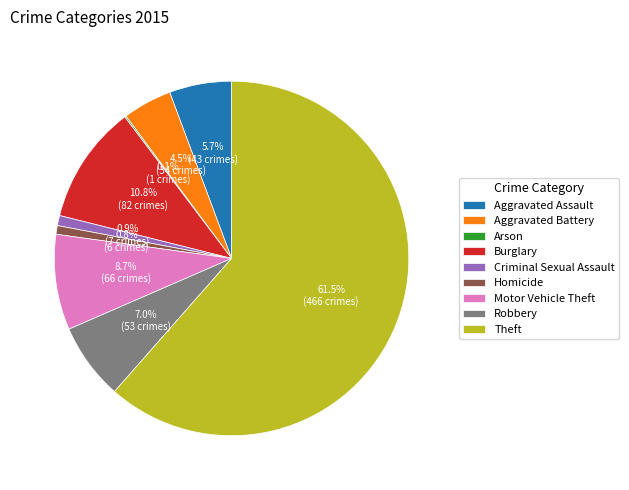

What is the largest slice in the pie chart?

Theft